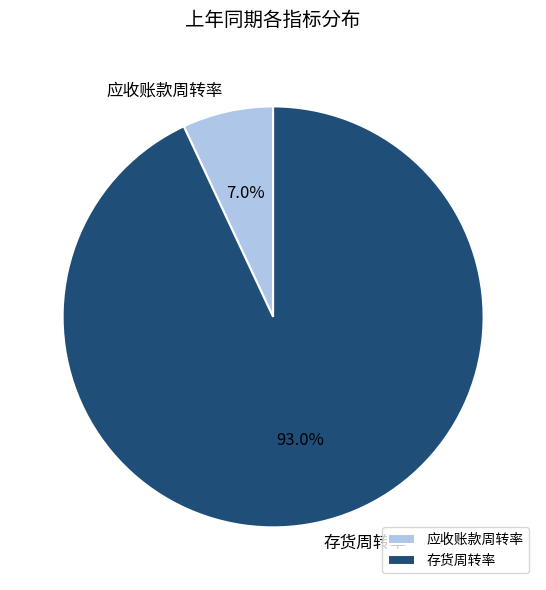

What is the total percentage of 应收账款周转率 and 存货周转率?

100.0%